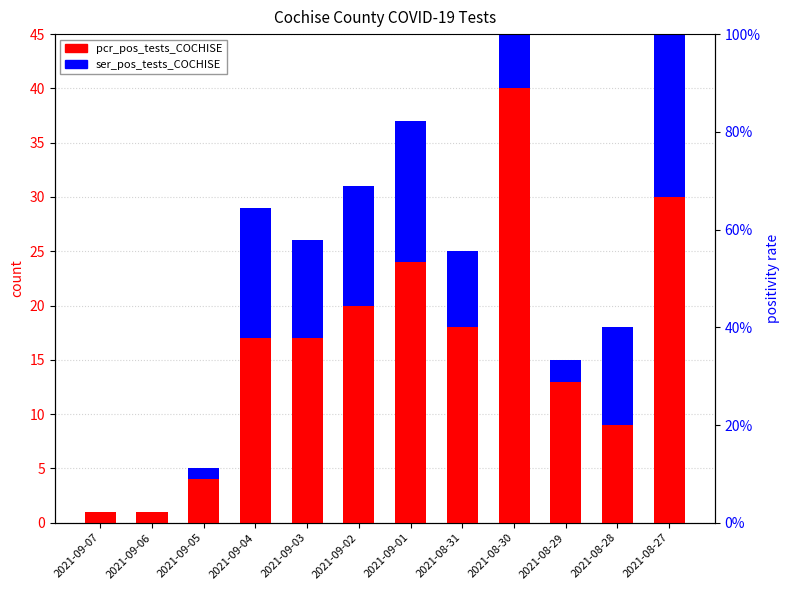

Where is pcr_pos_tests_COCHISE nearest to the value 20?

2021-09-02